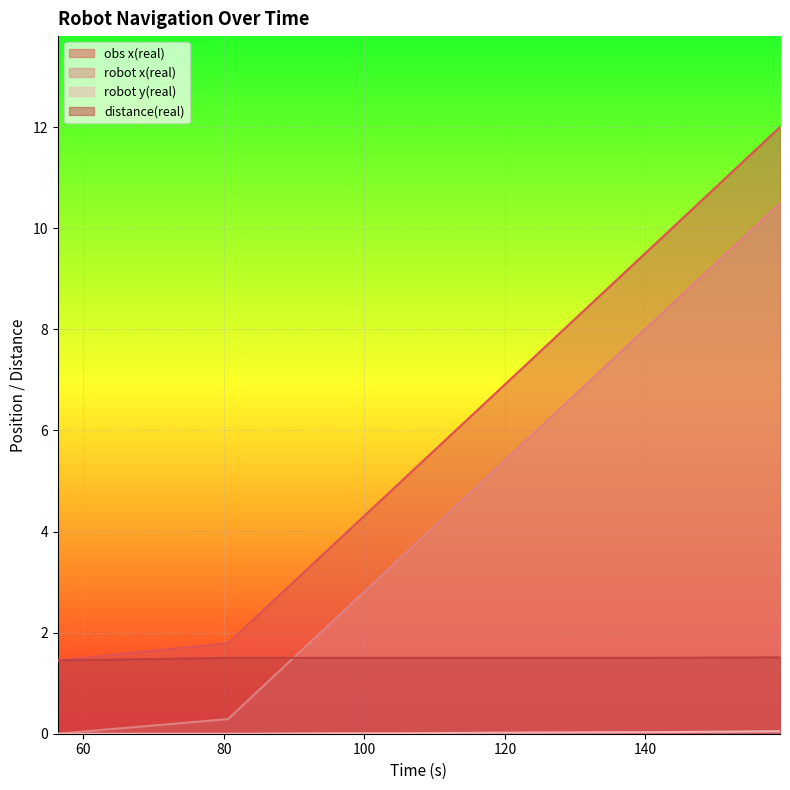

True or false: robot x(real) has more than 1 points higher than both neighbors.

False